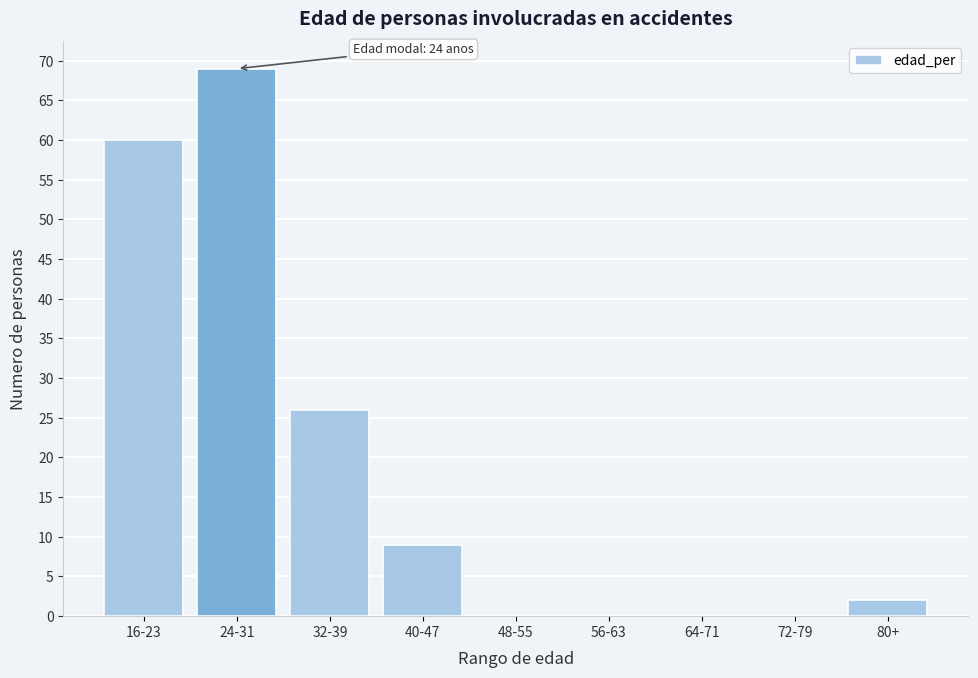

Reading right to left, transcribe all the data shown in this chart.

80+=2	72-79=0	64-71=0	56-63=0	48-55=0	40-47=9	32-39=26	24-31=69	16-23=60